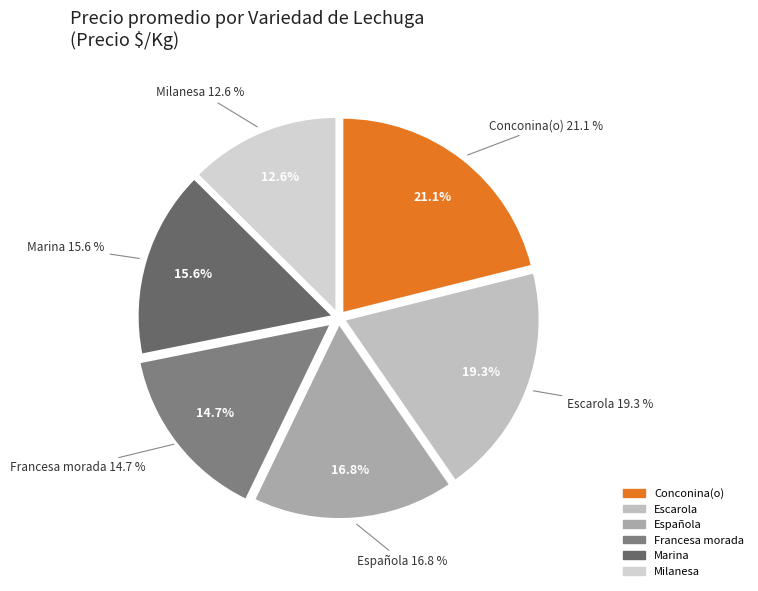

What is the ratio of the value at Marina to the value at Milanesa?

1.2